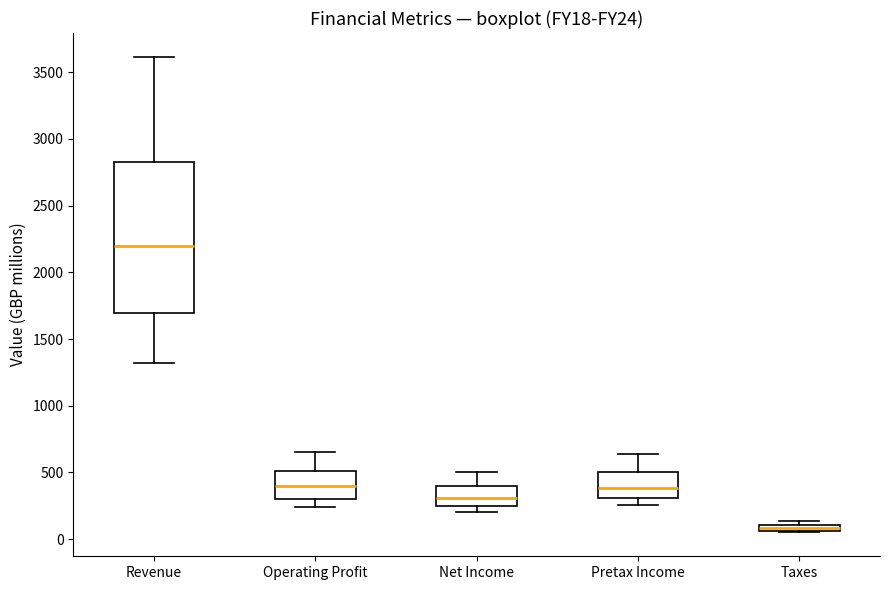

Which box's median line is the highest?

Revenue